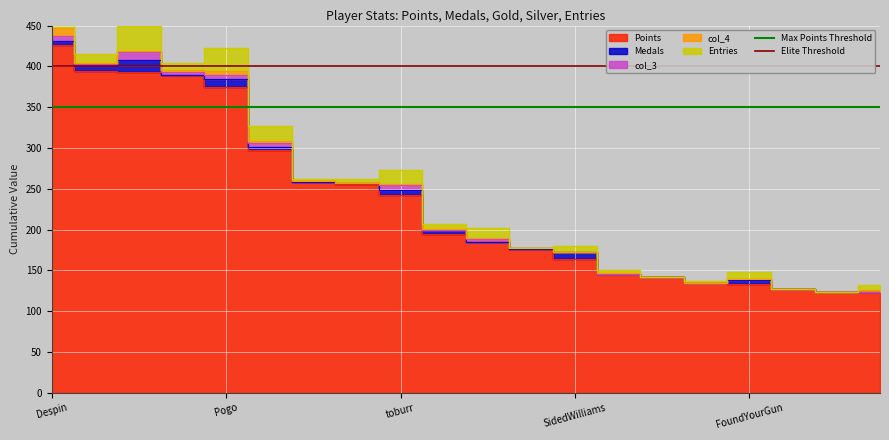

True or false: Max Points Threshold has a value of 350 at Pogo.

True